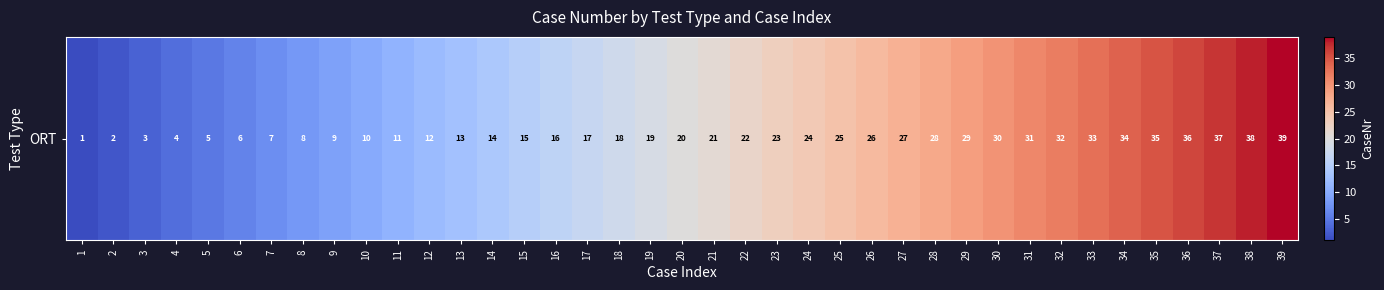

What is the change in value from 15 to 21?

+6